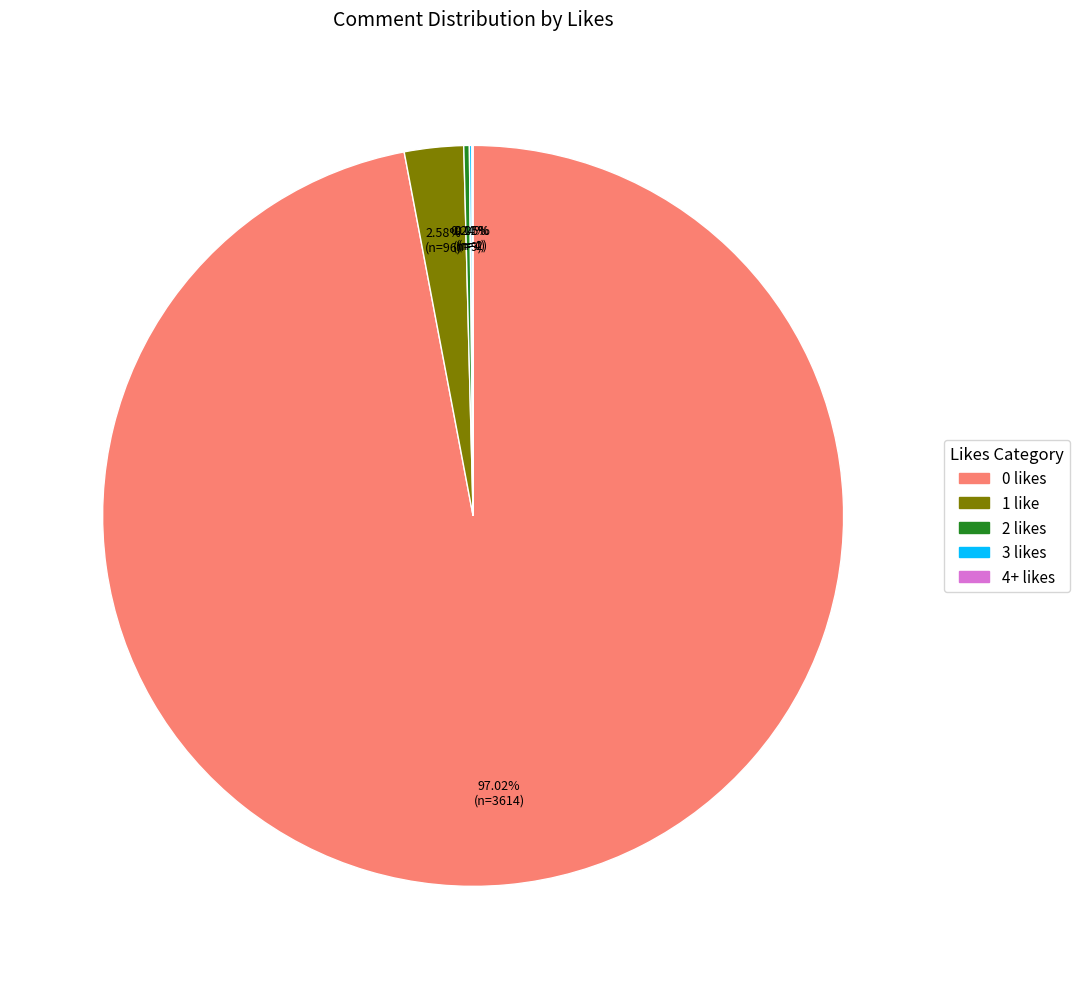

Which slice represents more than half of the pie?

0 likes